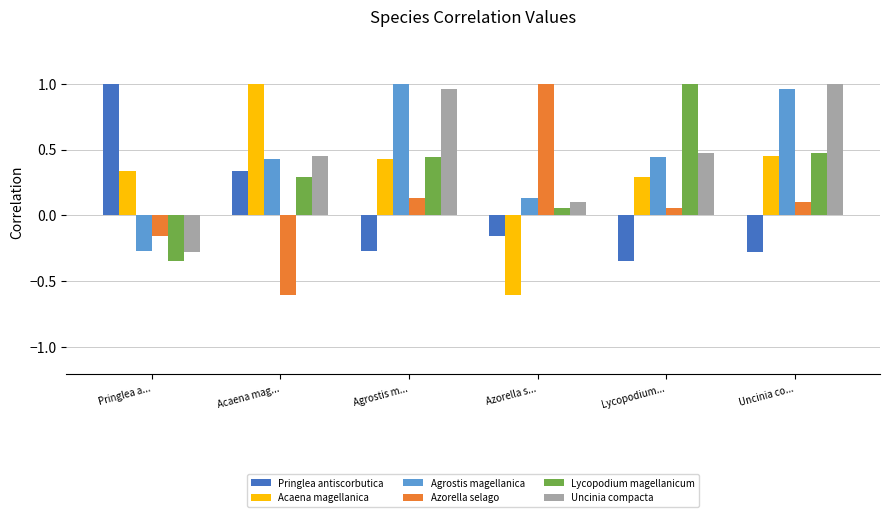

The Azorella selago series shows 0.1 at Lycopodium.... True or false?

True